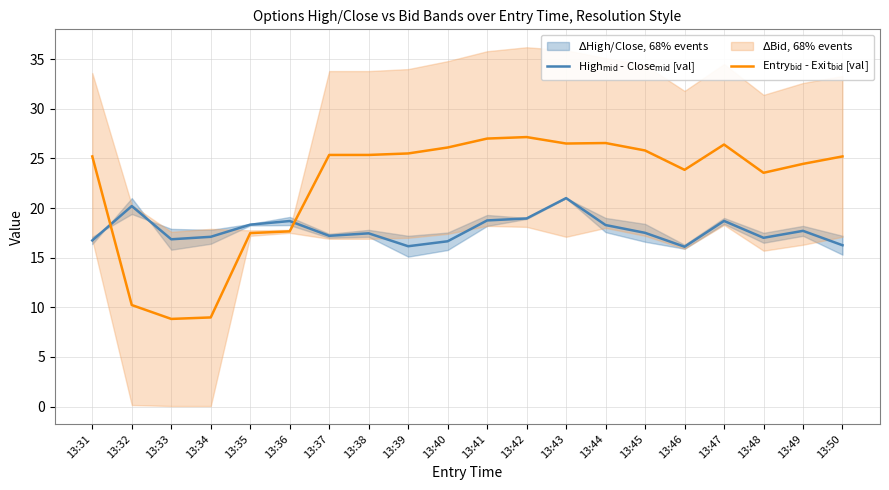

What is the value of the Entry$_{\rm bid}$ - Exit$_{\rm bid}$ [val] point at the 5th from the left?

17.5